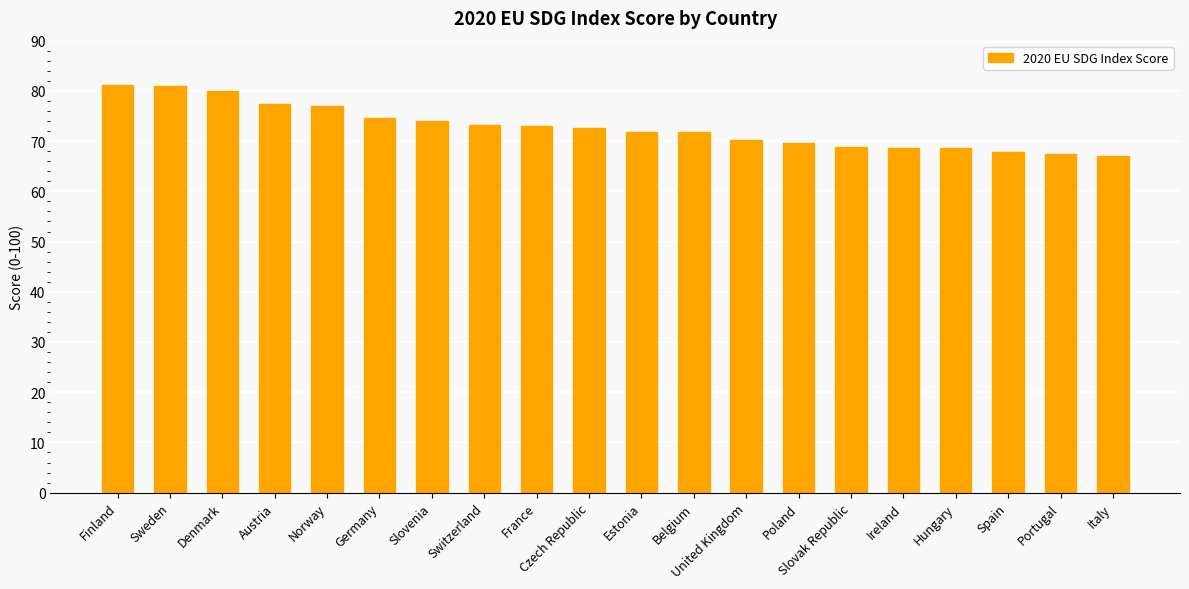

The chart shows a value of 68.7 at Hungary. True or false?

True